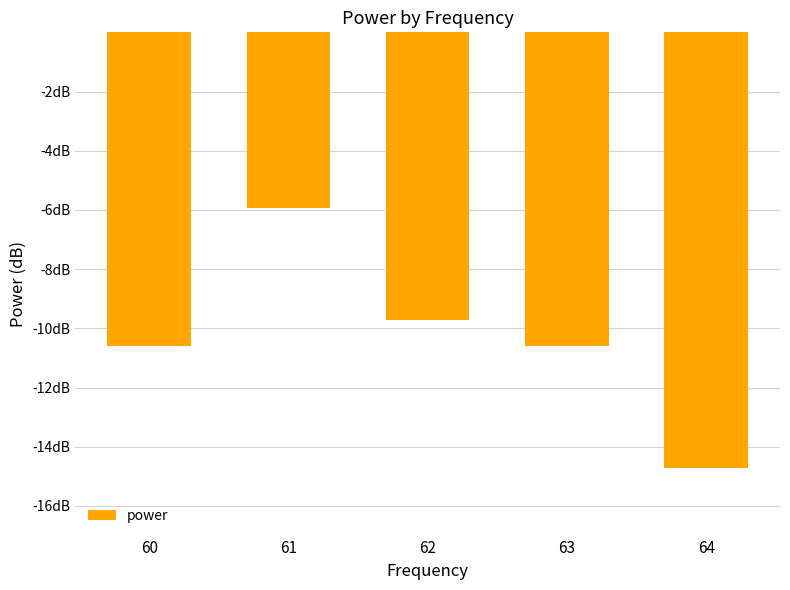

Reading left to right, list all the values displayed in this chart.

-10.6	-5.9	-9.7	-10.6	-14.7